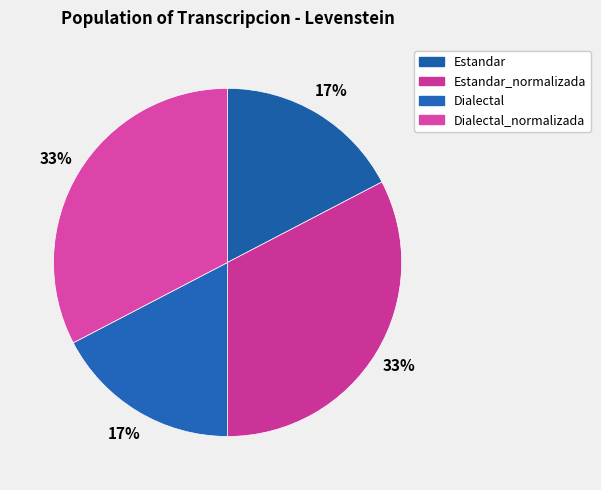

What percentage is the Dialectal_normalizada slice, to the nearest percent?

33%